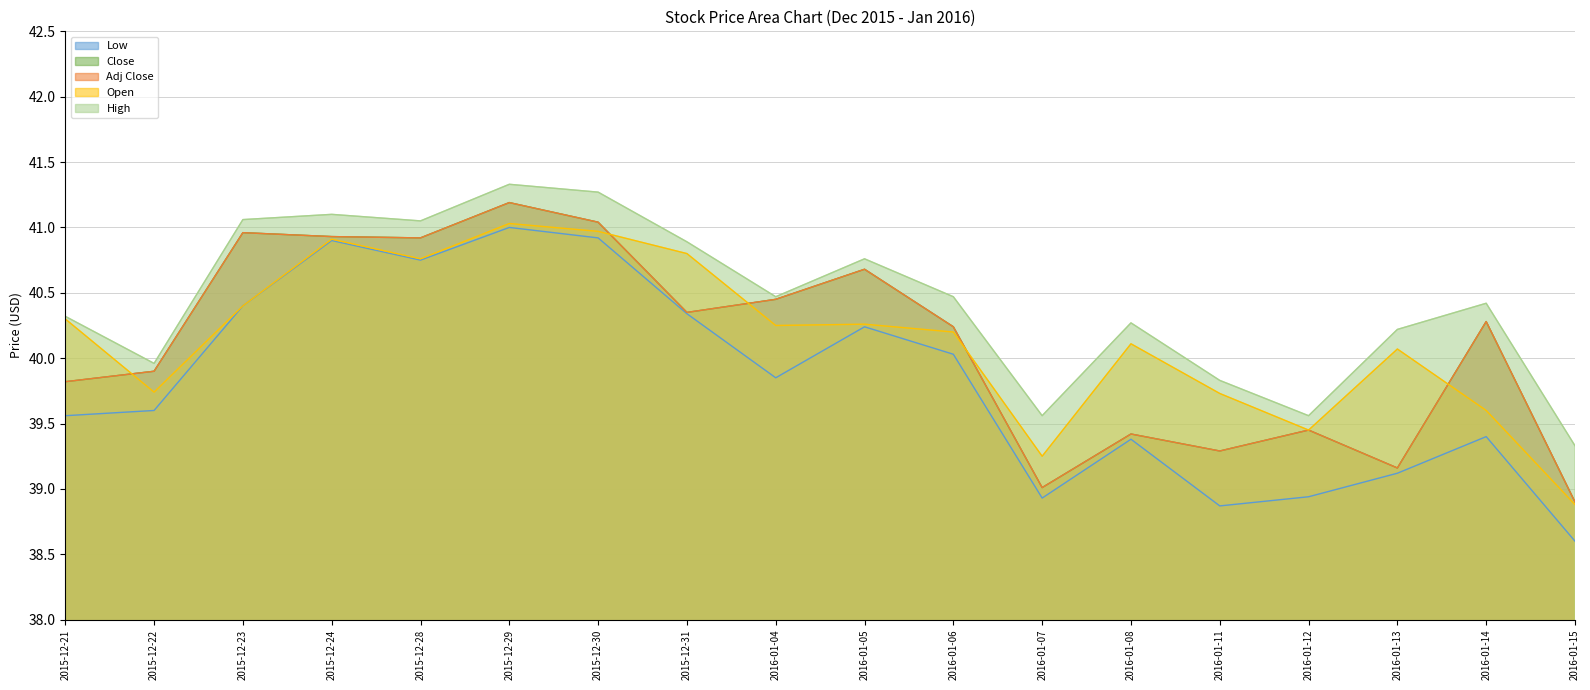

Between 2015-12-24 and 2015-12-22, which is larger?

2015-12-24